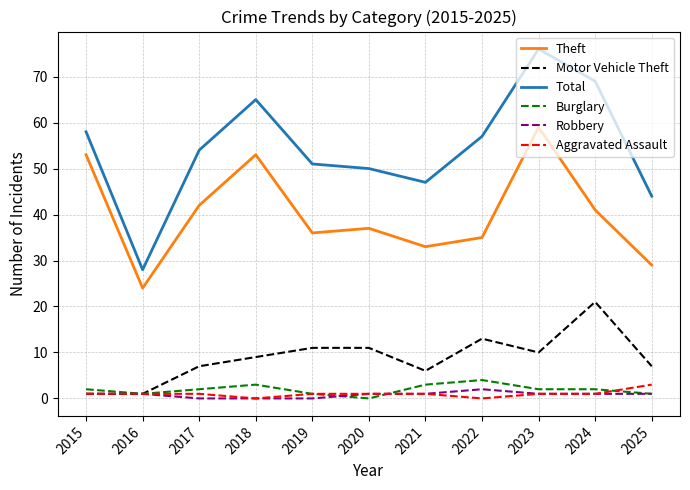

How many values in the Motor Vehicle Theft series are below 9?

5